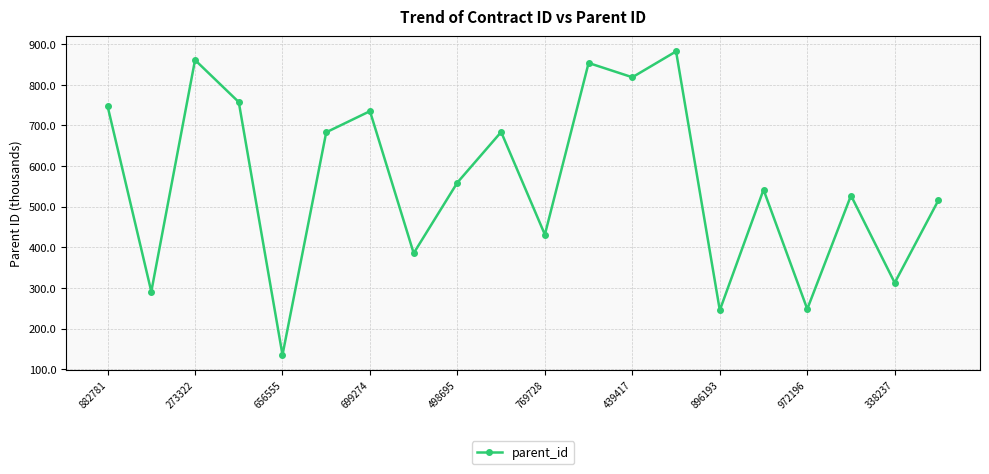

How many interior local peaks (higher than both neighbors) does the data have?

7